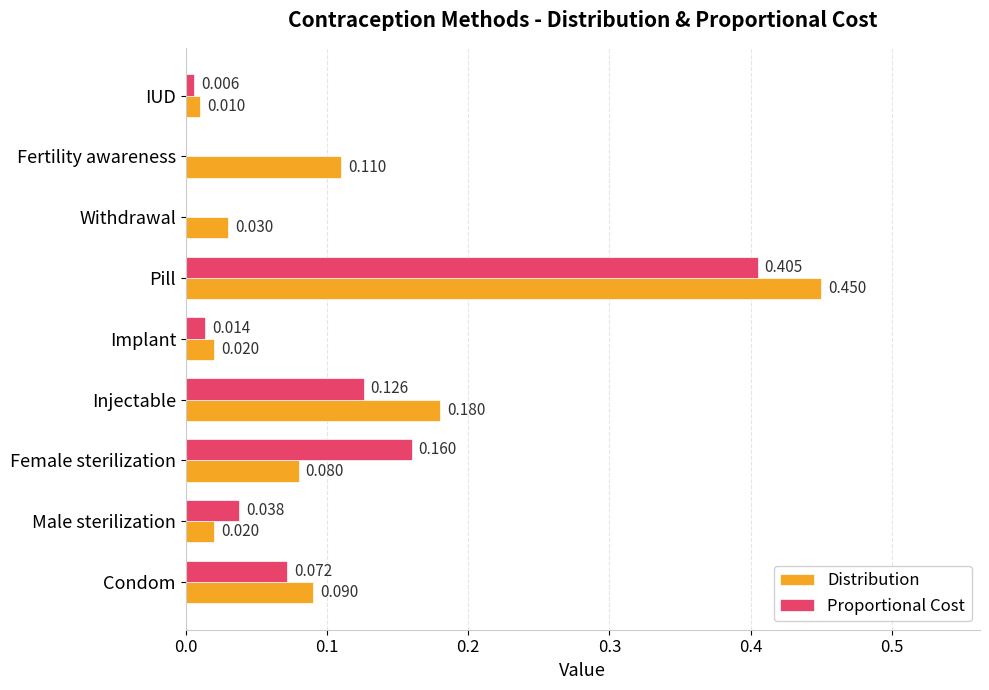

Which category has the highest value in the Distribution series?

Pill